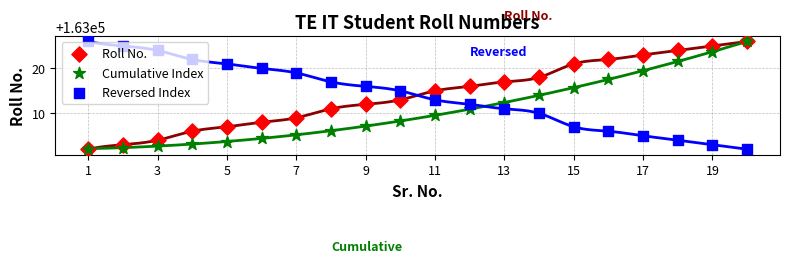

Is the value of Cumulative Index at 19 greater than the value of Reversed Index at 18?

Yes